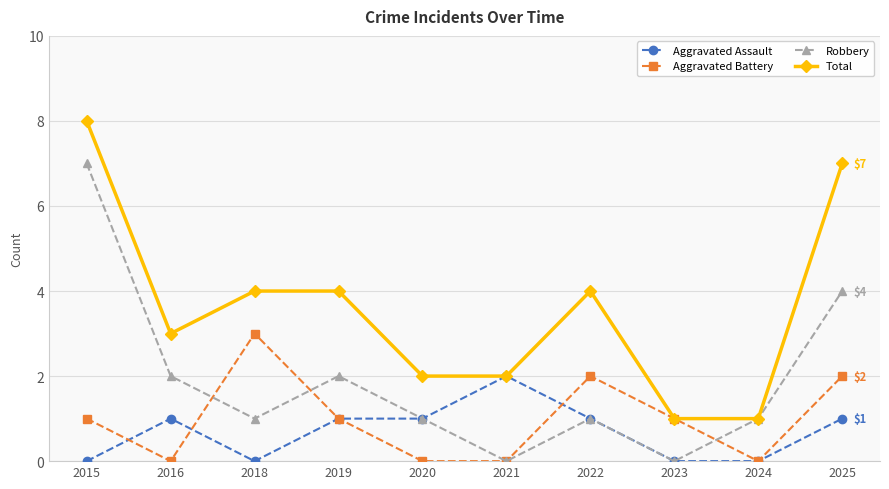

What is the minimum value for Total?

1